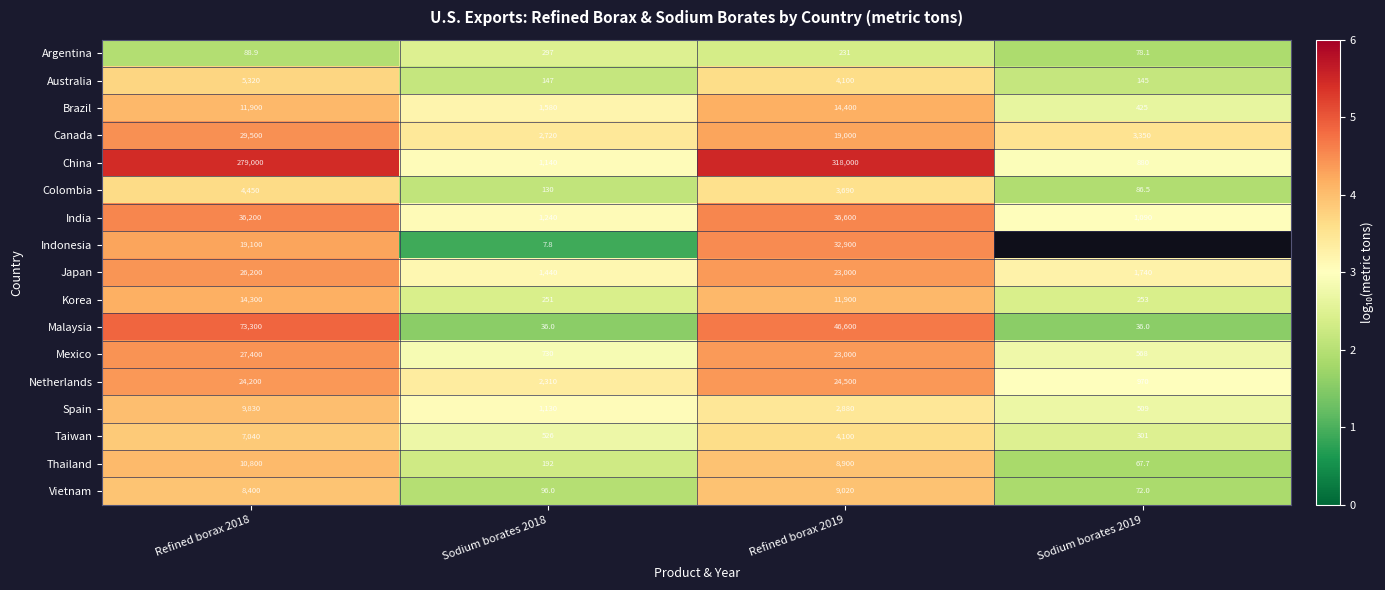

How many data points in Colombia are less than 3690?

2